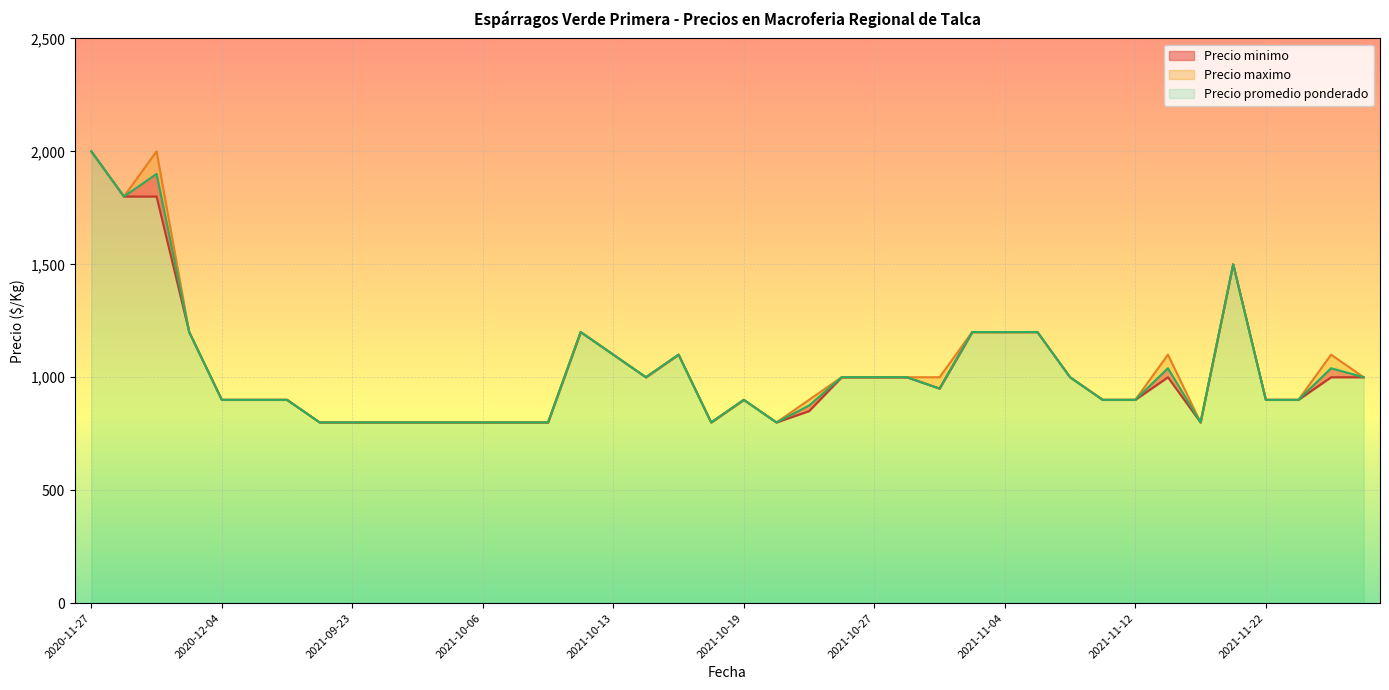

How many interior local peaks does the Precio minimo series have?

5